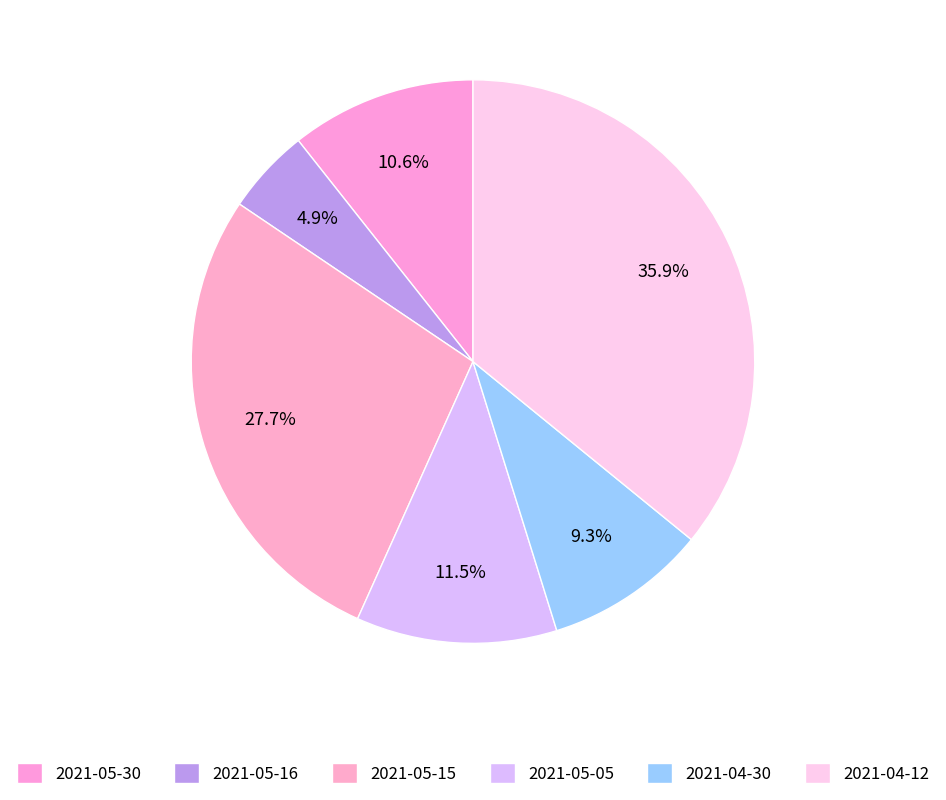

To the nearest percent, what portion does 2021-05-30 represent?

11%